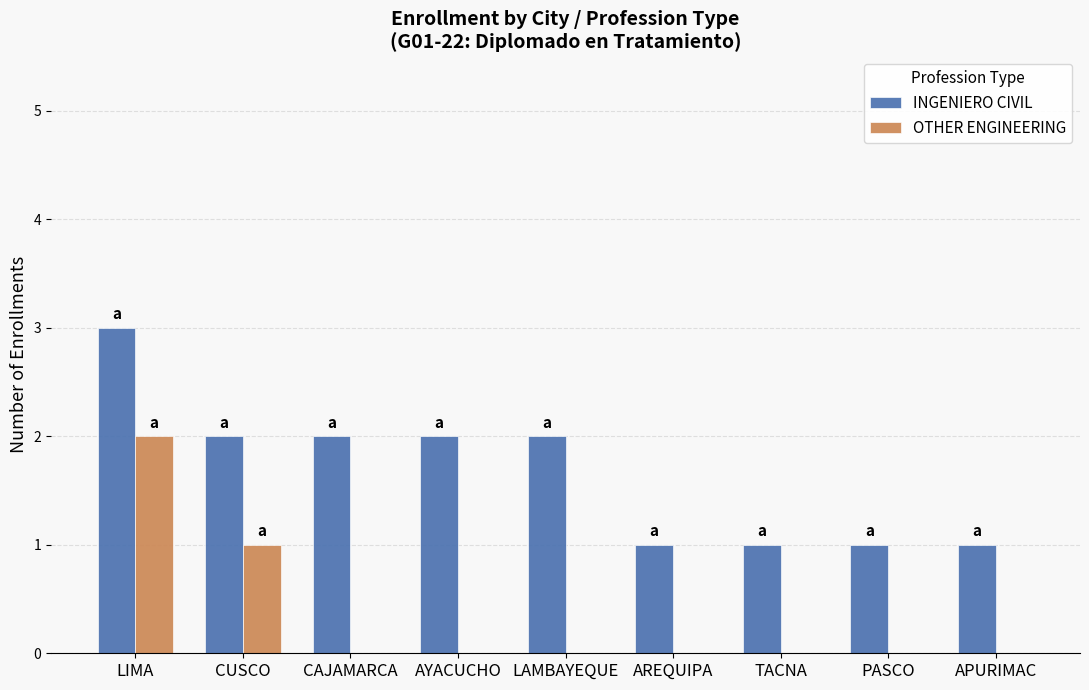

How many groups of bars are there?

9